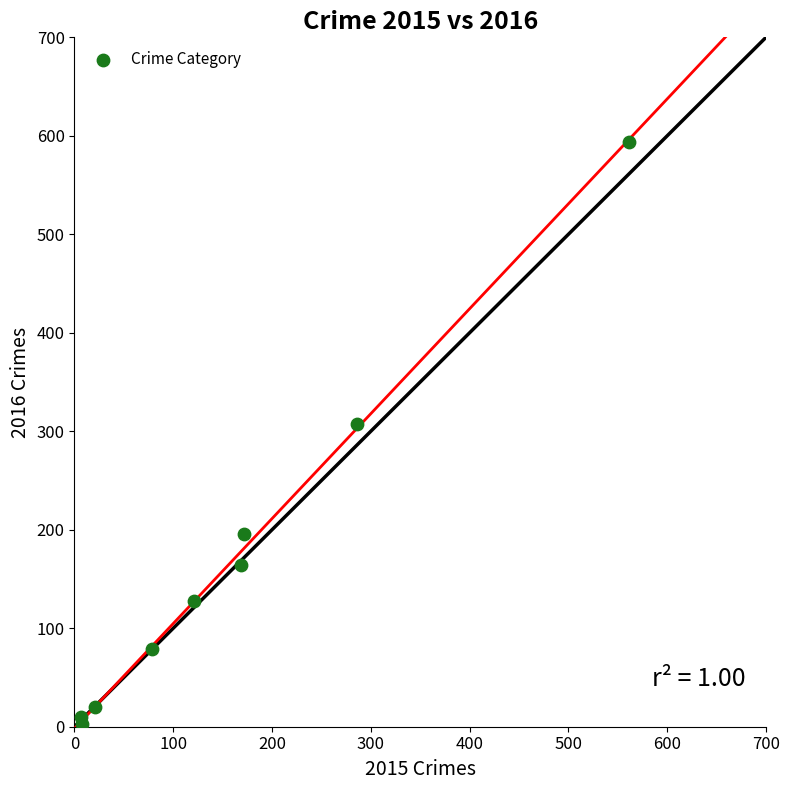

What is the average X value?

158